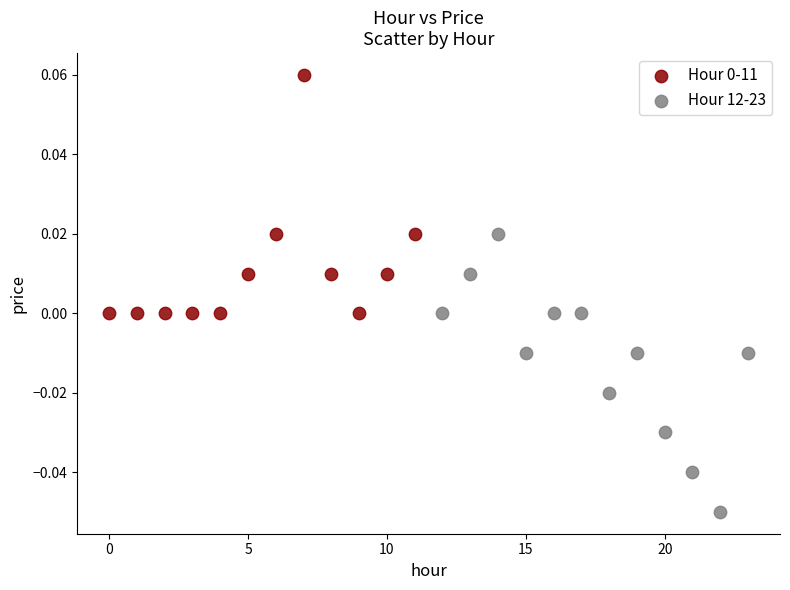

Which series contains the lowest Y value?

Hour 12-23